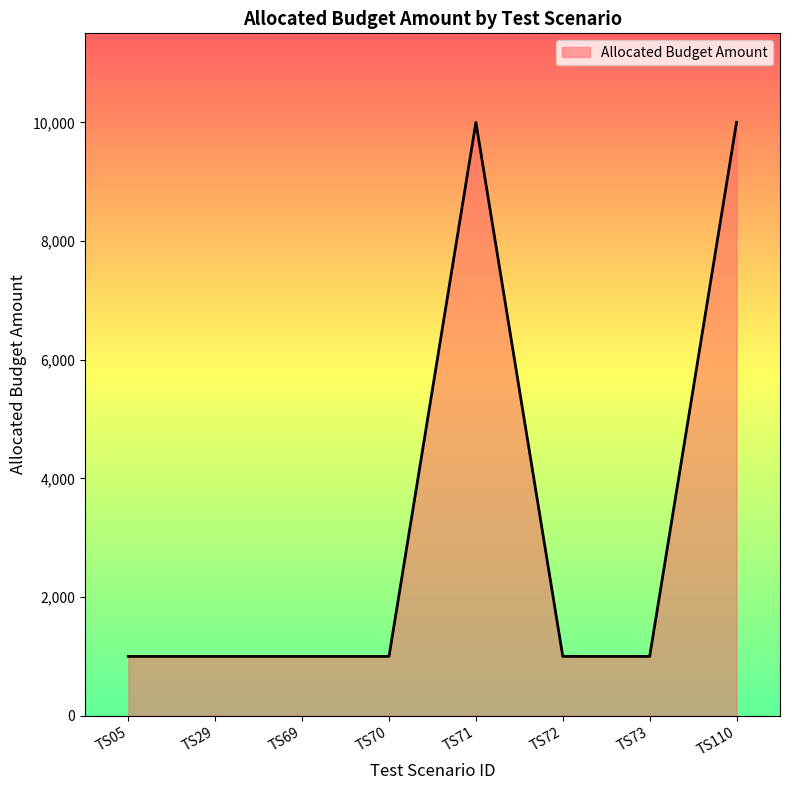

What is the greatest value displayed?

10000